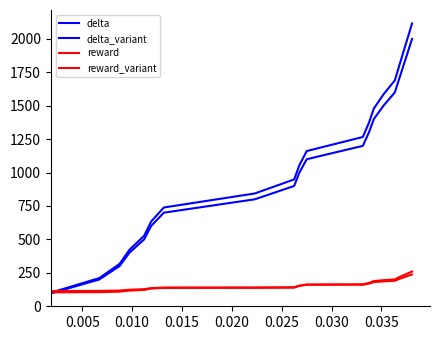

Which series has the widest spread of values?

delta_variant